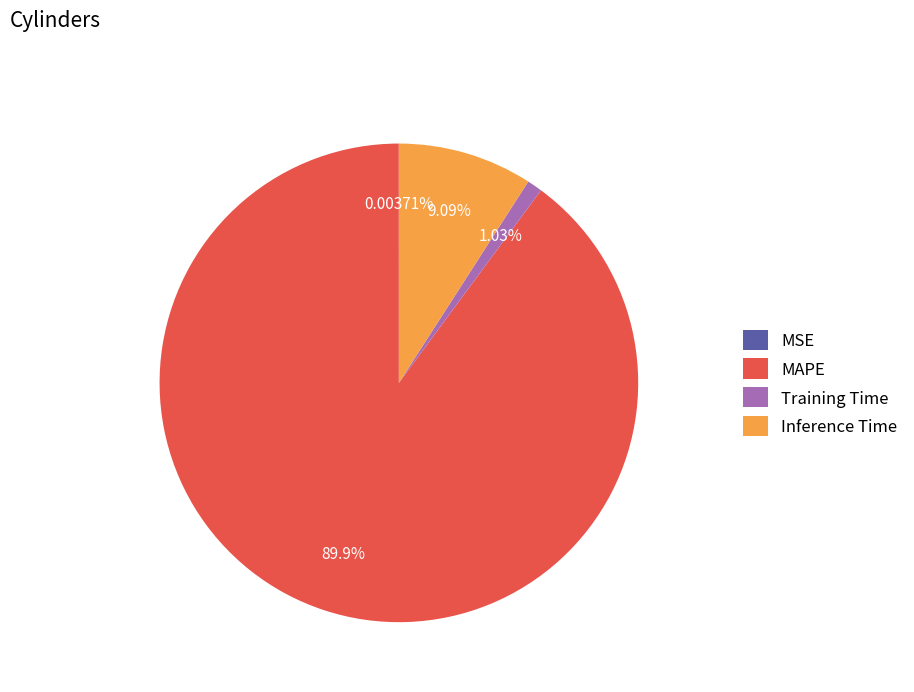

Which category has the biggest portion of the pie?

MAPE